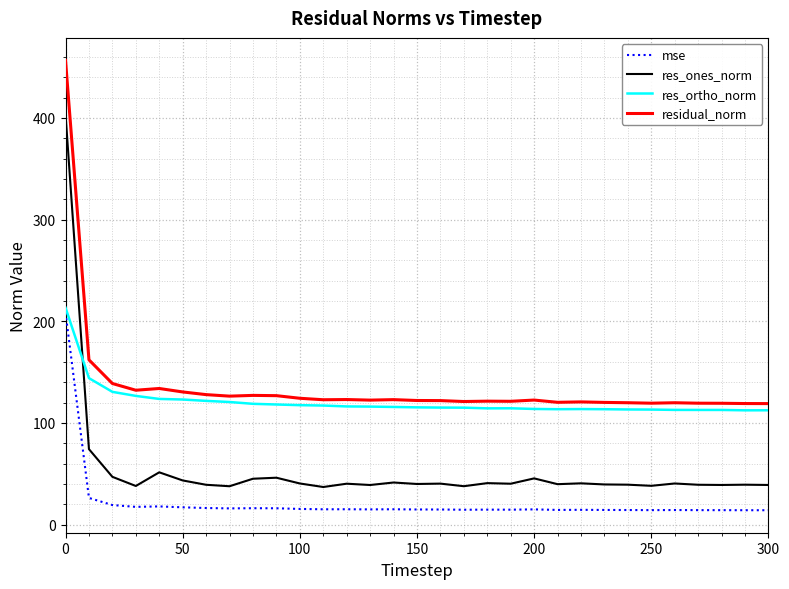

What is the minimum value shown in the chart?

14.2